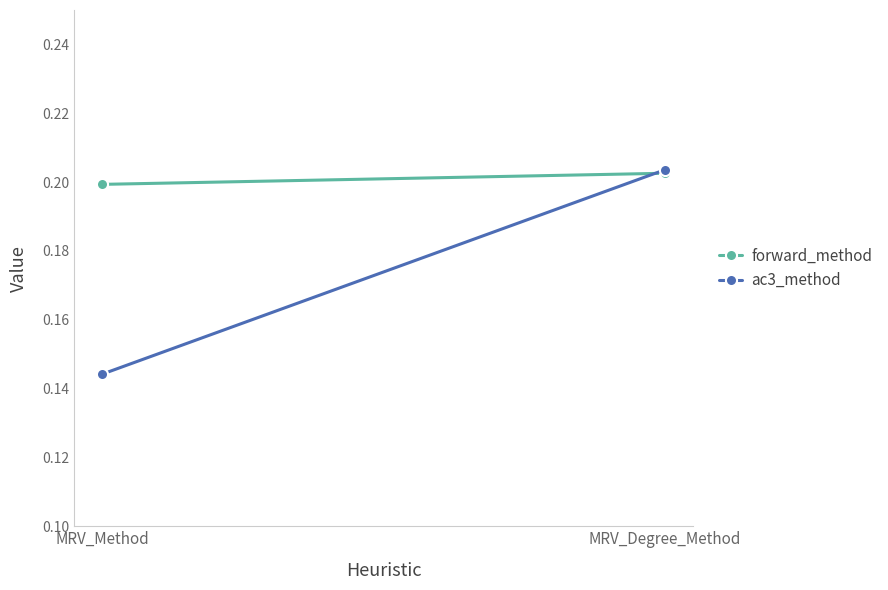

What is the lowest value of the forward_method series?

0.2